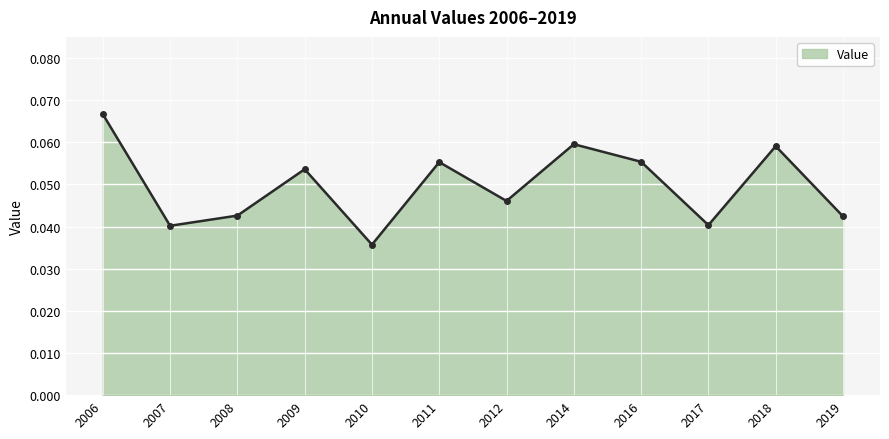

True or false: there are more than 2 points higher than both neighbors.

True